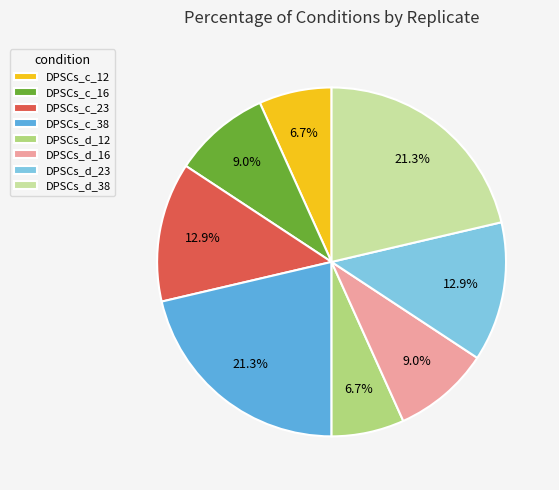

What percentage is the DPSCs_d_38 slice, to the nearest percent?

21%